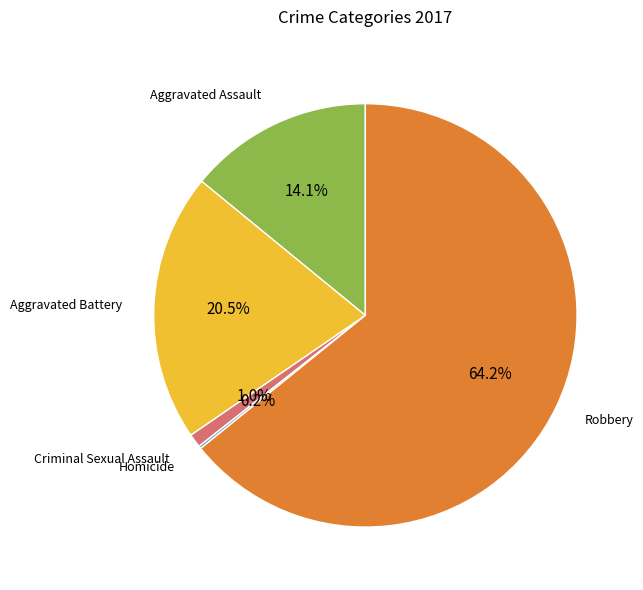

Is there a majority slice in this chart?

Yes